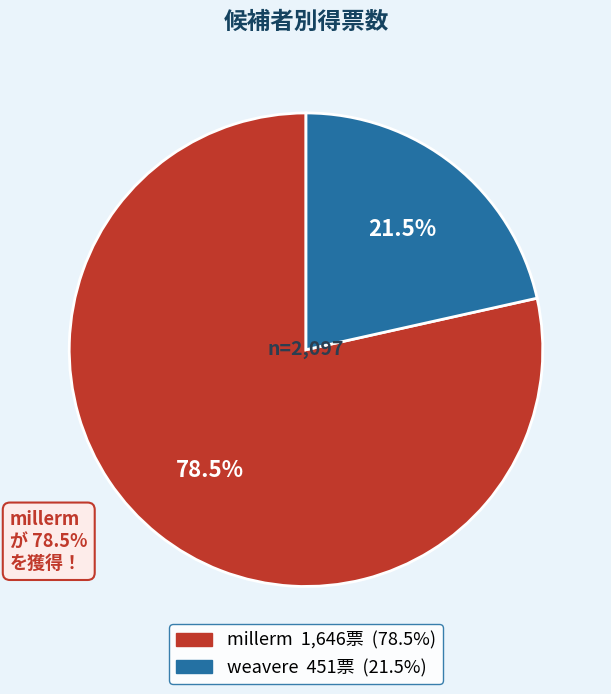

What percentage is NOT represented by millerm?

21.5%